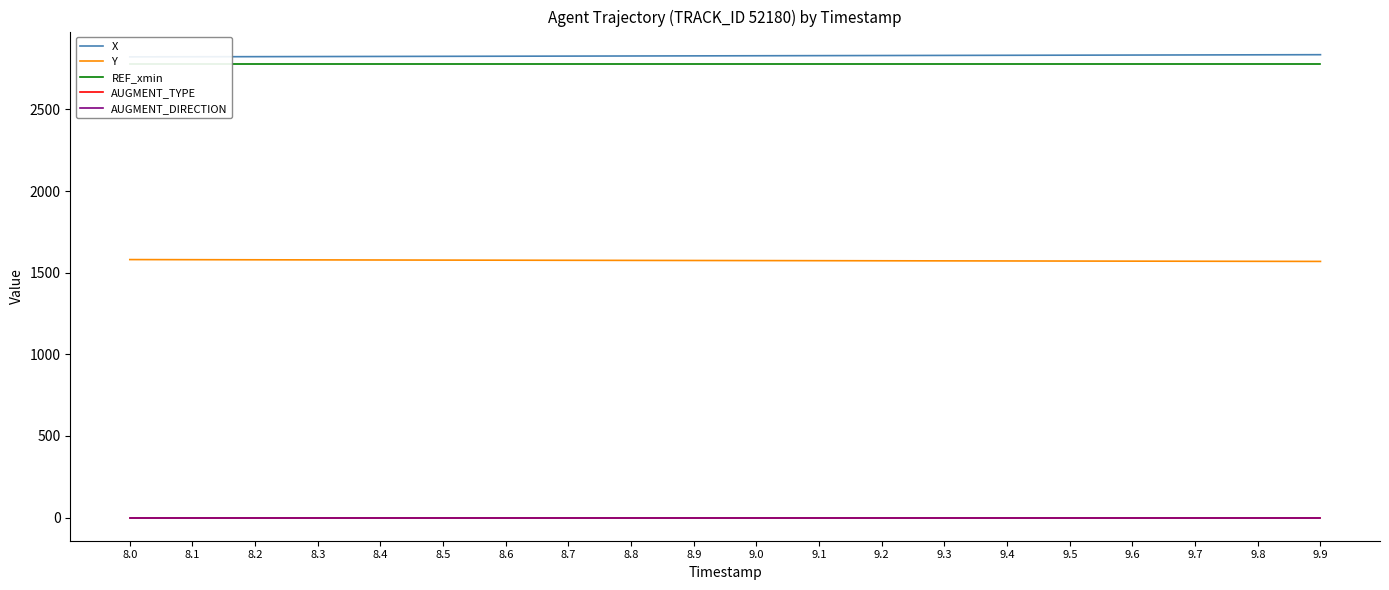

Reading right to left, list all the values displayed in this chart.

X: 2835.5	2834.8	2834.1	2833.3	2832.6	2831.9	2831.2	2830.4	2829.7	2829.0	2828.3	2827.6	2826.9	2826.2	2825.5	2824.8	2824.2	2823.5	2822.8	2822.2
Y: 1569.2	1569.8	1570.3	1570.9	1571.4	1572.0	1572.6	1573.1	1573.7	1574.3	1574.9	1575.5	1576.1	1576.7	1577.3	1577.9	1578.5	1579.2	1579.8	1580.4
REF_xmin: 2775.6	2775.6	2775.6	2775.6	2775.6	2775.6	2775.6	2775.6	2775.6	2775.6	2775.6	2775.6	2775.6	2775.6	2775.6	2775.6	2775.6	2775.6	2775.6	2775.6
AUGMENT_TYPE: 0.0	0.0	0.0	0.0	0.0	0.0	0.0	0.0	0.0	0.0	0.0	0.0	0.0	0.0	0.0	0.0	0.0	0.0	0.0	0.0
AUGMENT_DIRECTION: 0.0	0.0	0.0	0.0	0.0	0.0	0.0	0.0	0.0	0.0	0.0	0.0	0.0	0.0	0.0	0.0	0.0	0.0	0.0	0.0